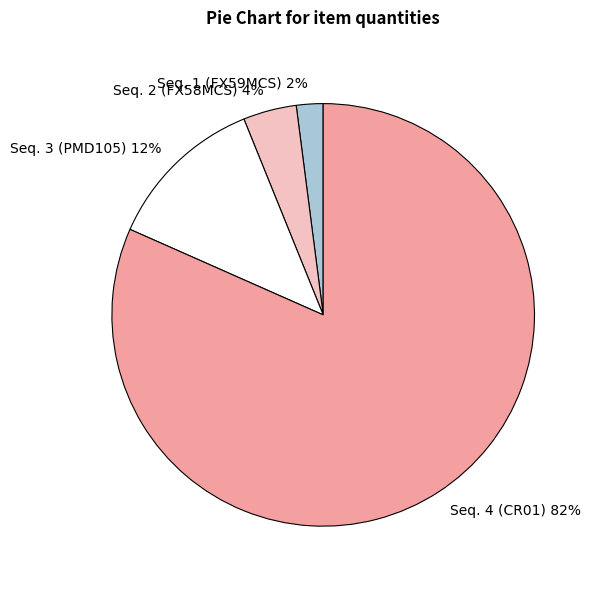

What percentage is the Seq. 2 (FX58MCS) slice, to the nearest percent?

4%